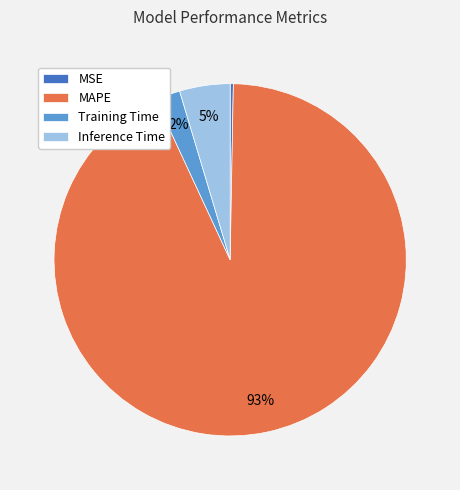

Count the number of slices in the pie.

4